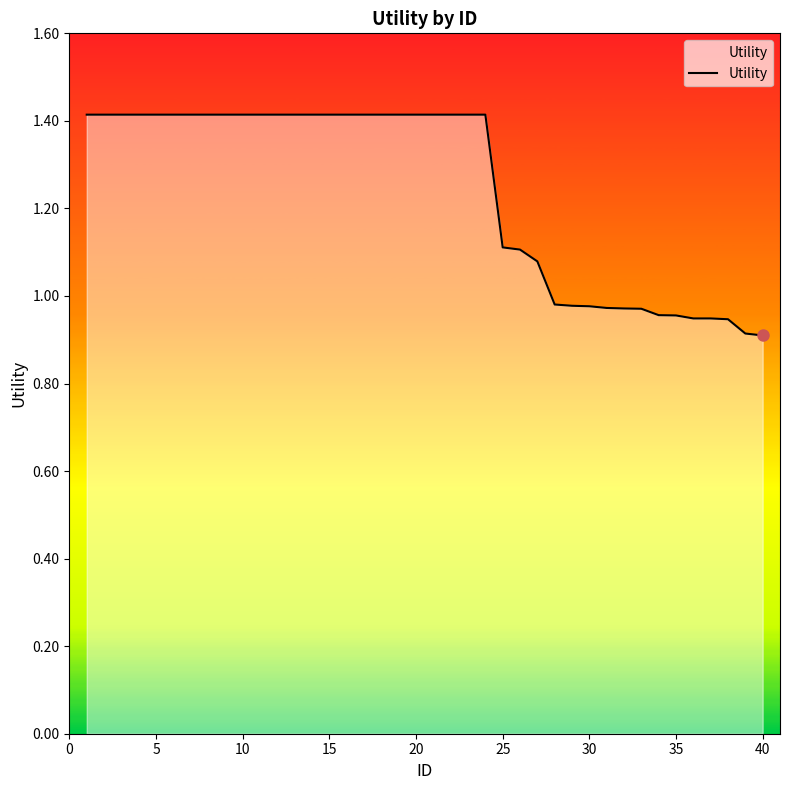

What is the difference between the maximum and minimum values?

0.5